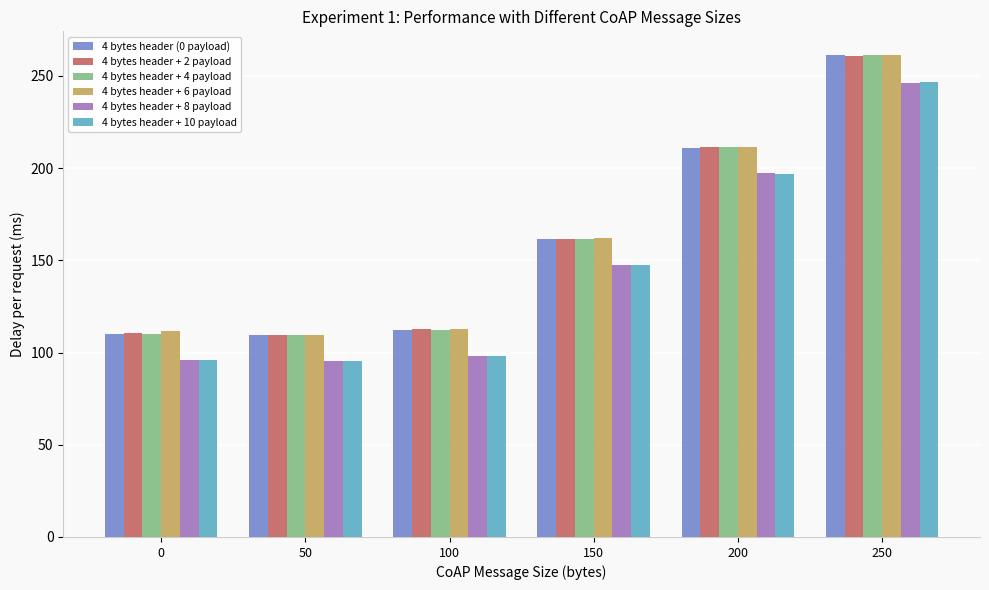

How many bars are there in each group?

6